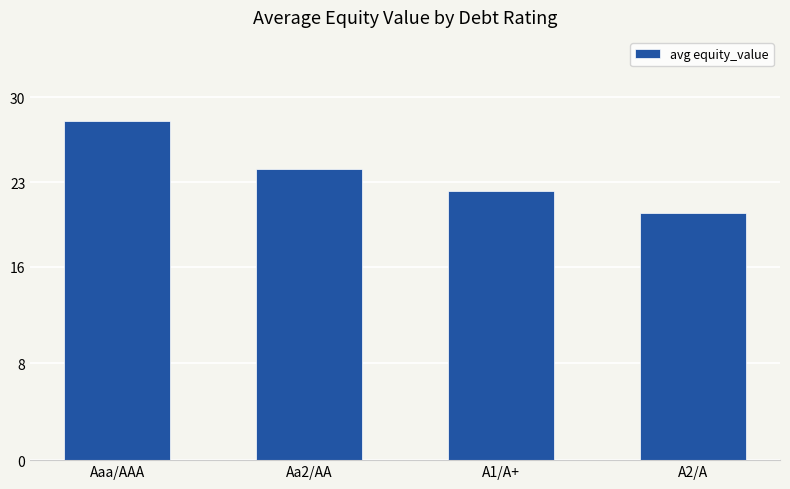

What is the difference between the values at A1/A+ and Aa2/AA?

1.8